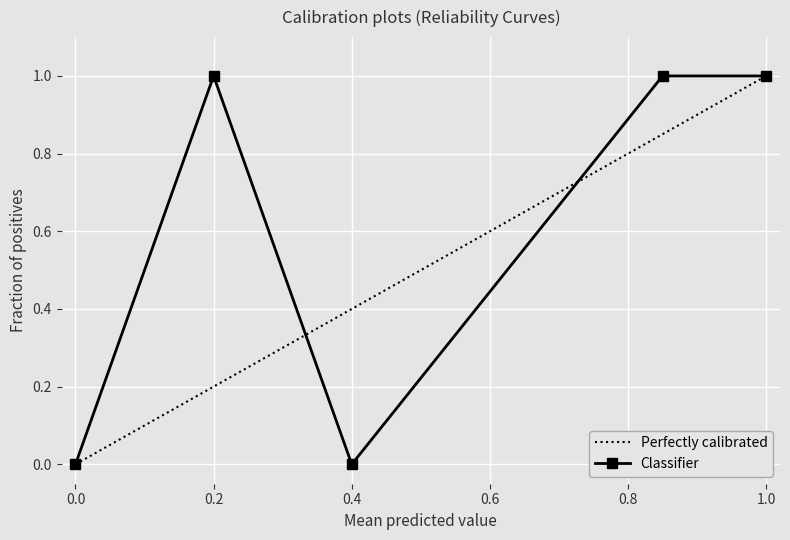

Is it true that Classifier equals 1 at 0.2?

True